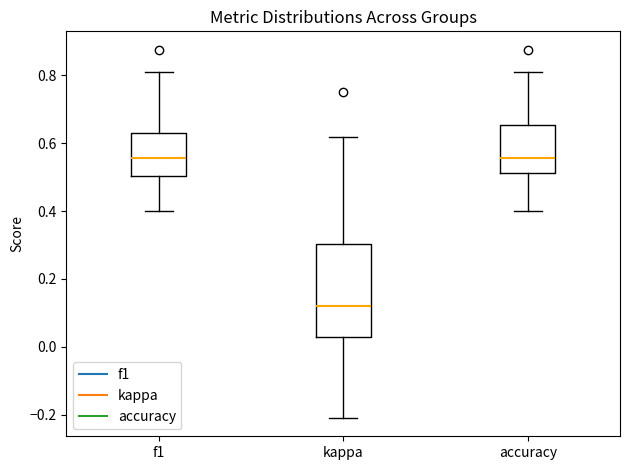

Reading left to right, transcribe this box plot: for each box, give where its median line is, the range the box spans, and where its two whiskers end, as read against the y-axis. The values are not printed on the chart, so give them approximately, as read against the axis.

f1: median 0.56, box 0.50 to 0.62, whiskers 0.40 to 0.80
kappa: median 0.12, box 0.02 to 0.30, whiskers -0.20 to 0.62
accuracy: median 0.56, box 0.52 to 0.66, whiskers 0.40 to 0.80